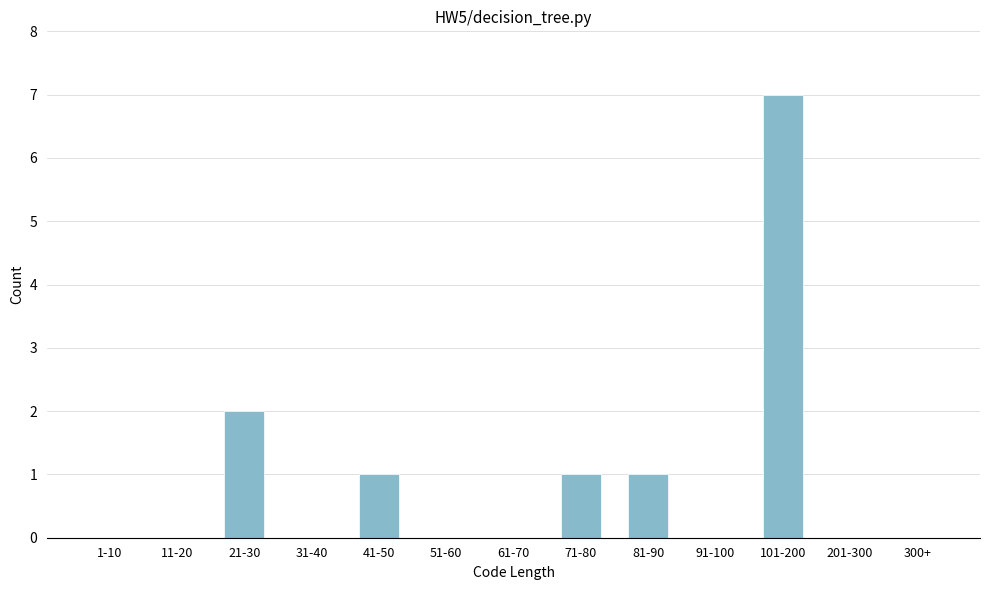

Reading left to right, extract all data points from this chart.

1-10=0	11-20=0	21-30=2	31-40=0	41-50=1	51-60=0	61-70=0	71-80=1	81-90=1	91-100=0	101-200=7	201-300=0	300+=0